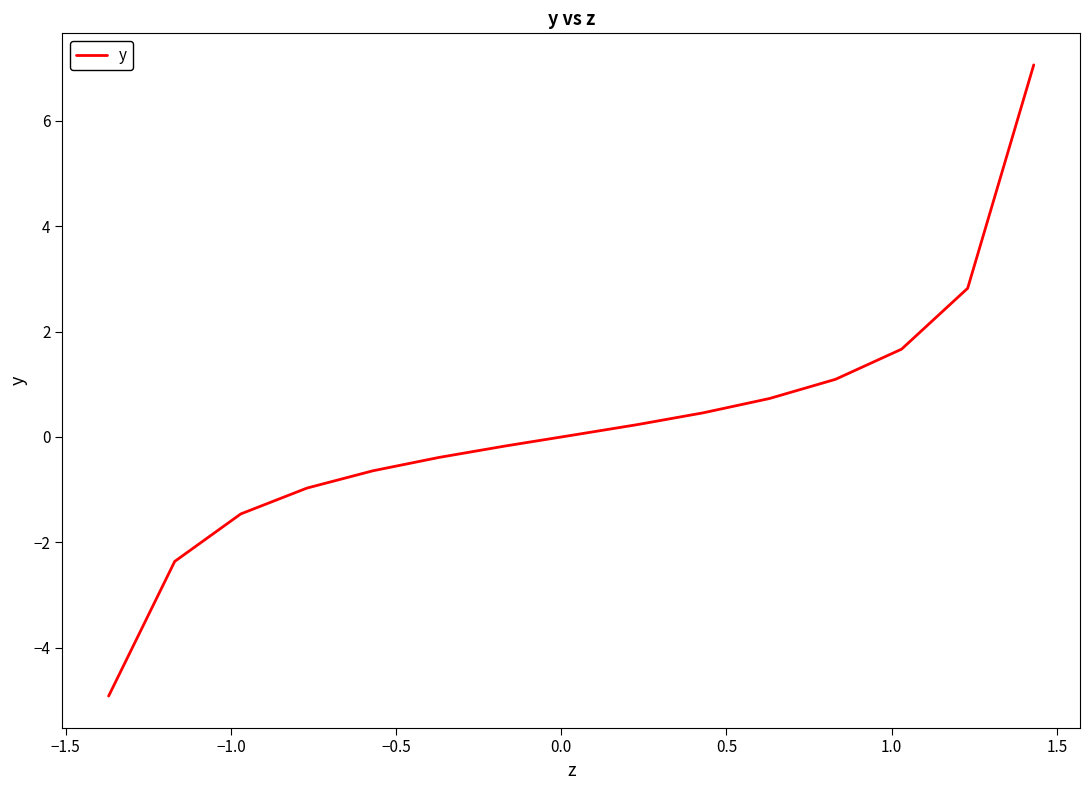

How many lines are shown in the chart?

1